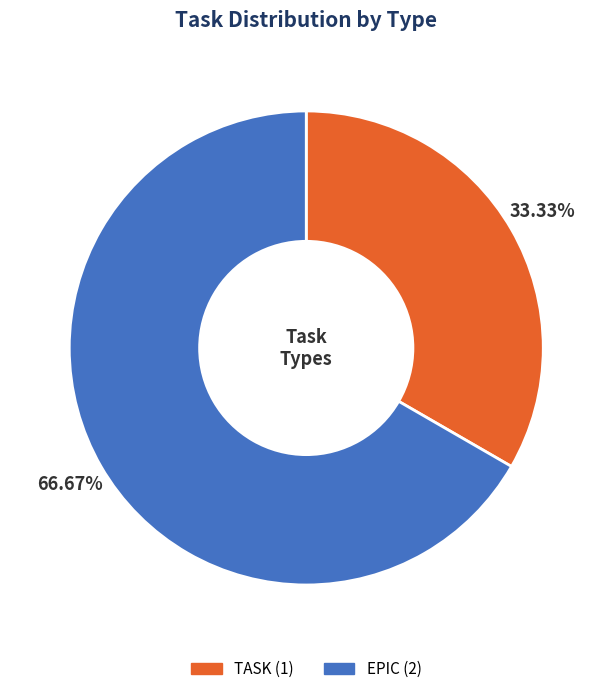

What percentage is the EPIC slice, to the nearest percent?

67%